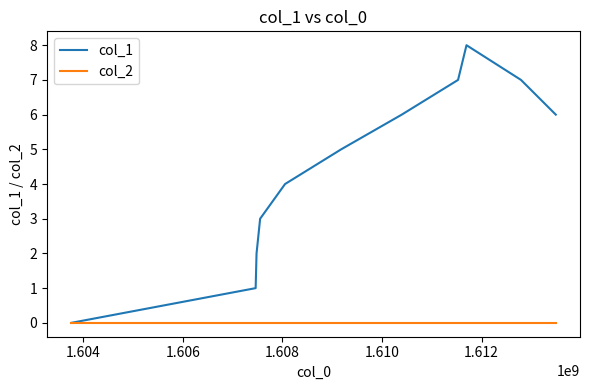

What is the maximum value shown in the chart?

8